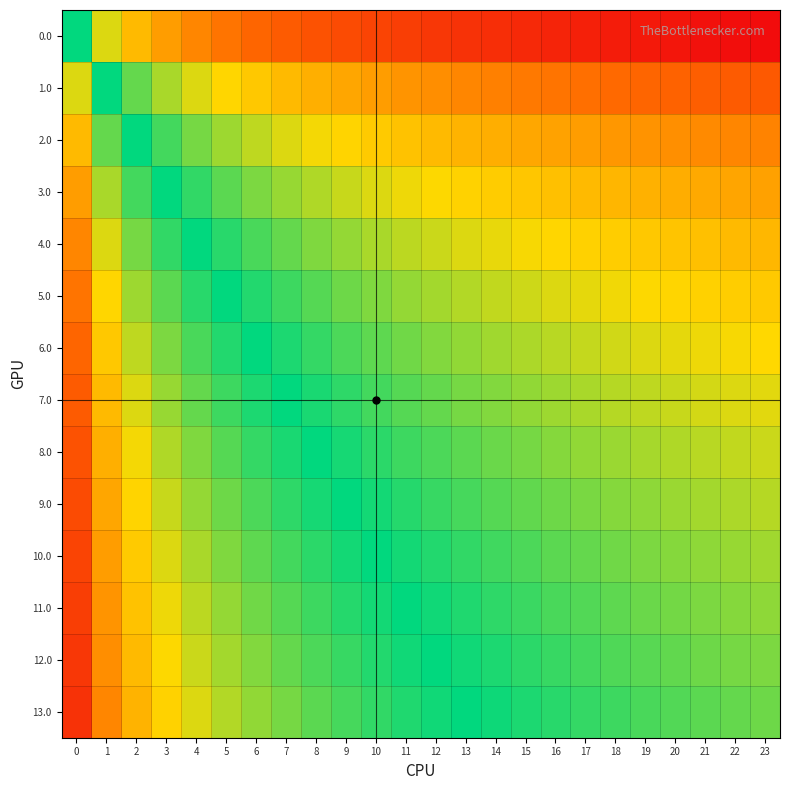

At how many categories does at least one series exceed 0?

24